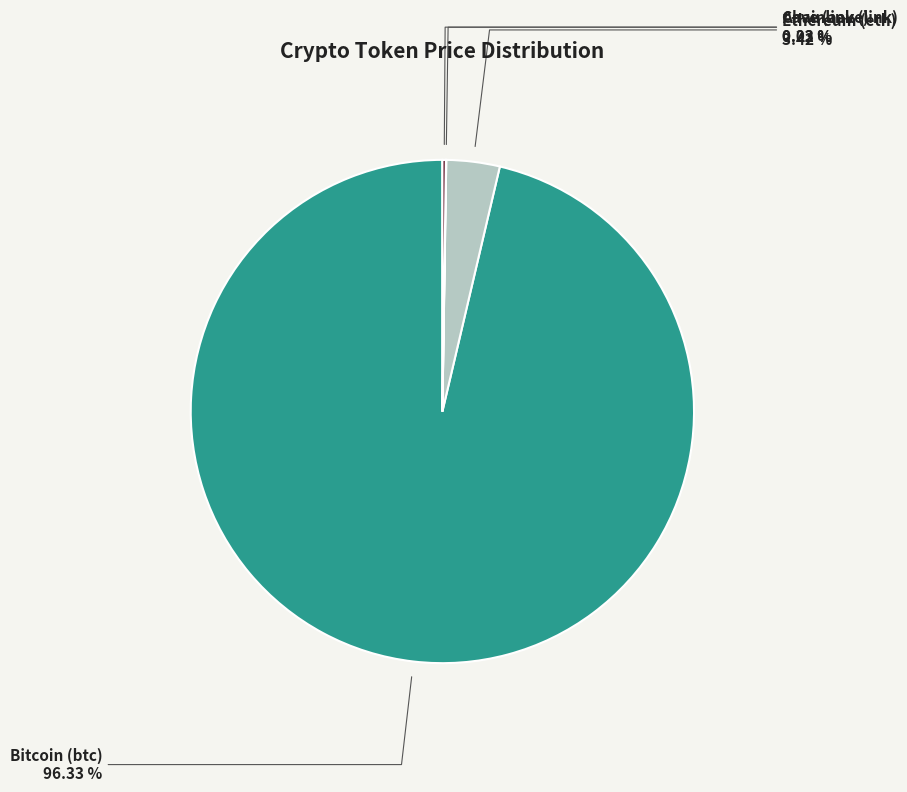

What is the majority slice?

Bitcoin (btc)